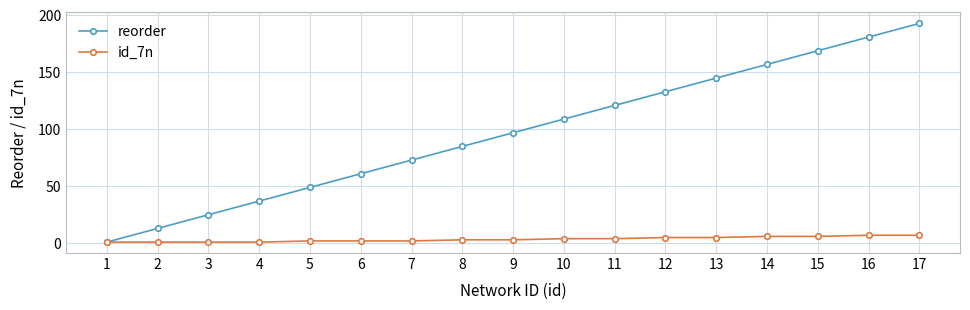

Reading right to left, transcribe all the data shown in this chart.

reorder: 17=193	16=181	15=169	14=157	13=145	12=133	11=121	10=109	9=97	8=85	7=73	6=61	5=49	4=37	3=25	2=13	1=1
id_7n: 17=7	16=7	15=6	14=6	13=5	12=5	11=4	10=4	9=3	8=3	7=2	6=2	5=2	4=1	3=1	2=1	1=1